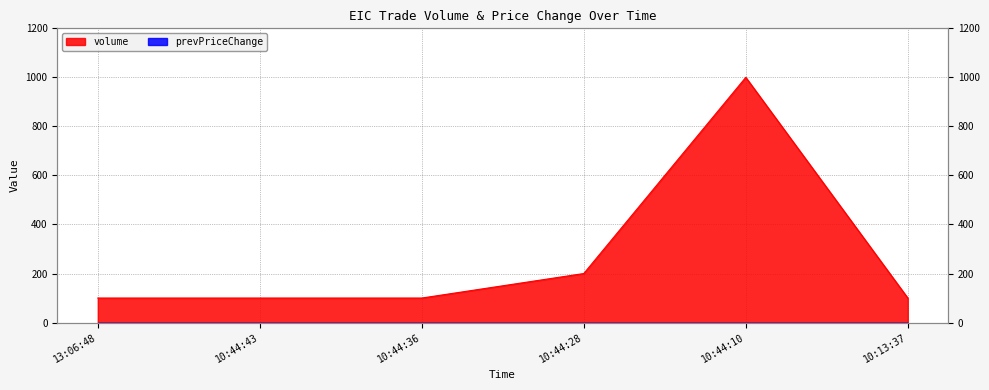

Between 10:44:28 and 10:44:36, which is larger?

10:44:28